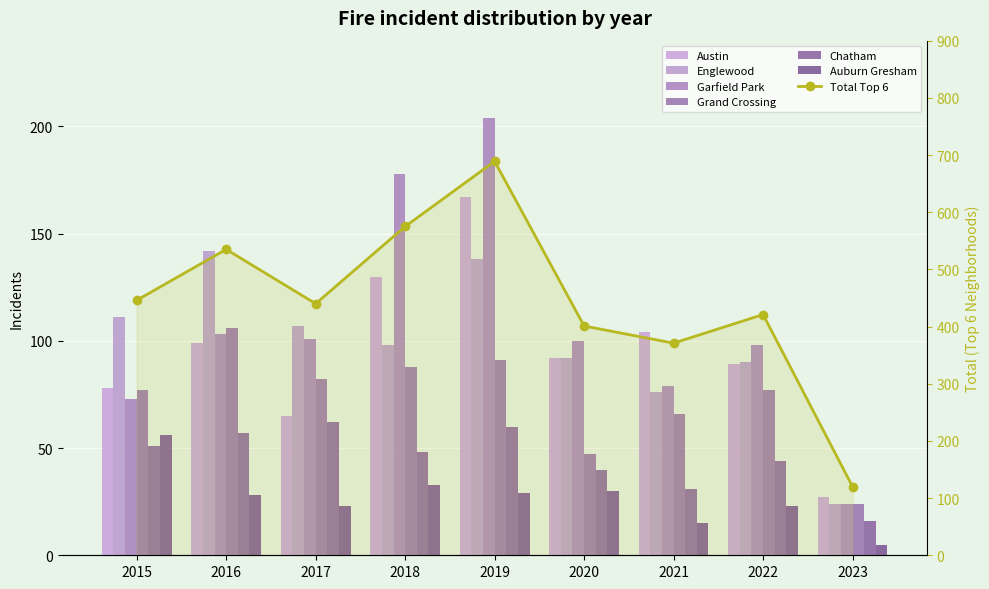

The value of Grand Crossing at 2020 is 20. True or false?

False